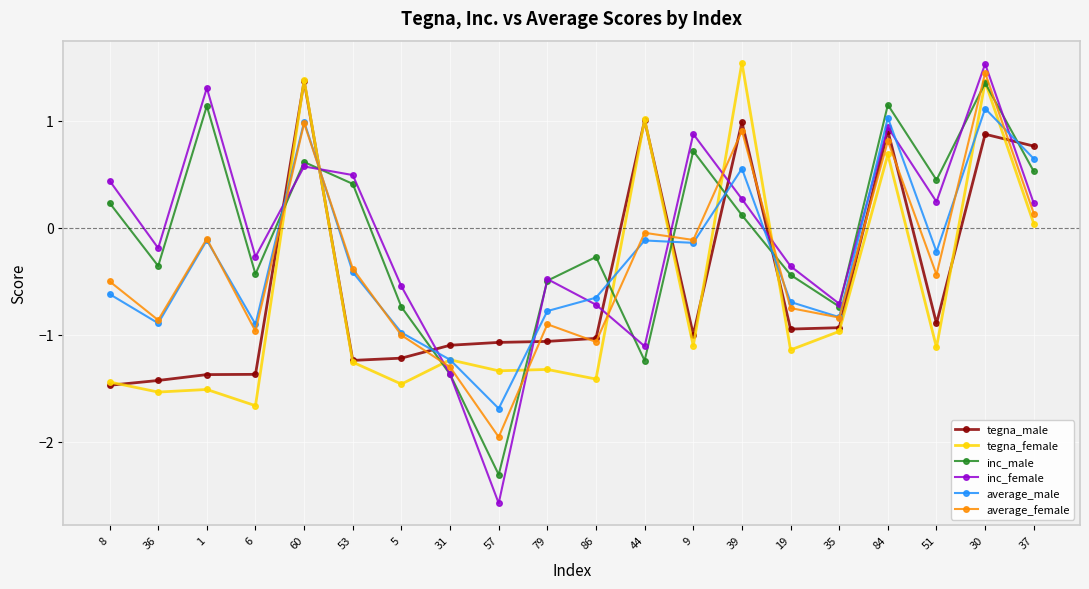

At 51, list the series in order from smallest to largest.

tegna_female, tegna_male, average_female, average_male, inc_female, inc_male